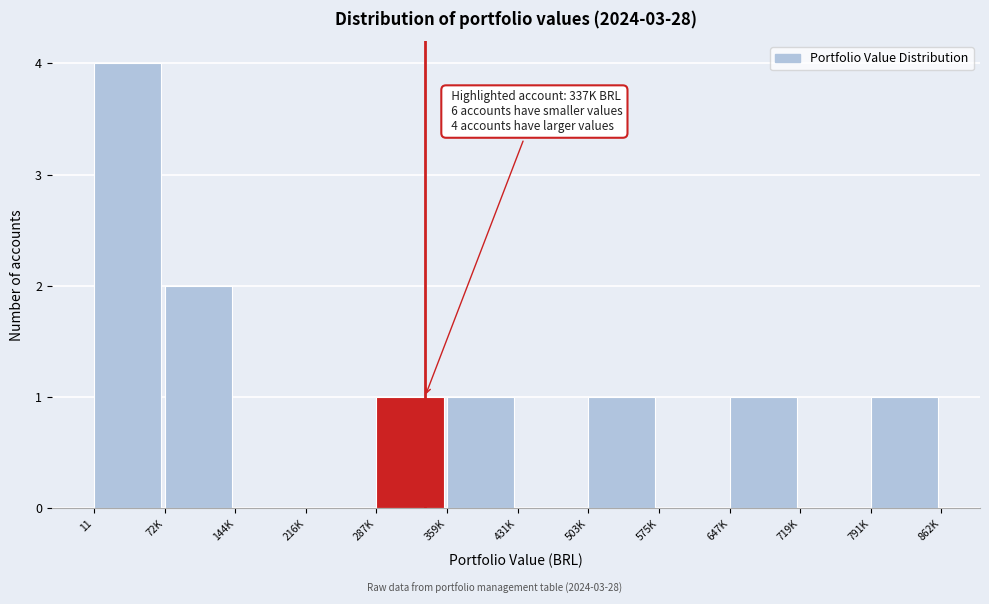

Reading left to right, extract all data points from this chart.

11=4	72K=2	144K=0	216K=0	287K=1	359K=1	431K=0	503K=1	575K=0	647K=1	719K=0	791K=1